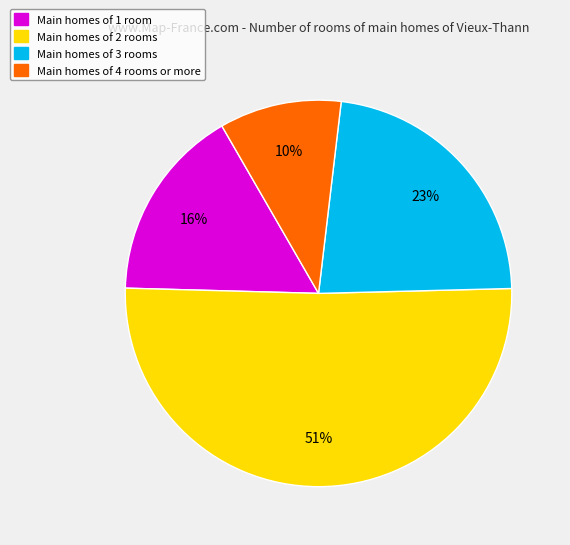

Count the number of slices in the pie.

4